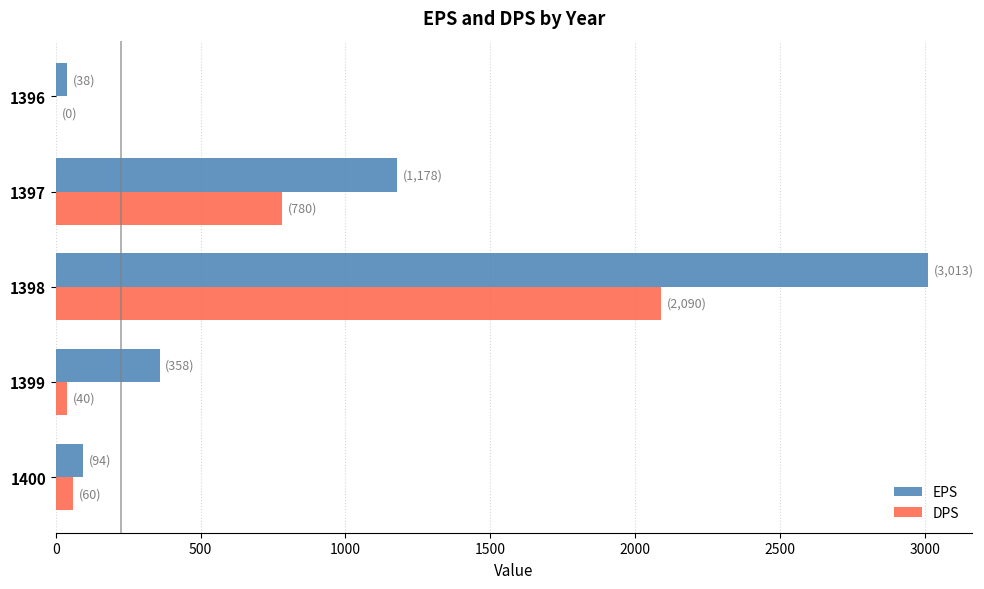

What is the sum of all DPS values?

2970